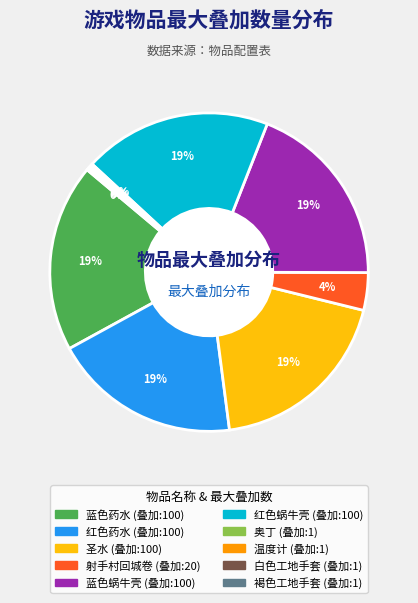

What is the ratio of the value at 红色药水 to the value at 圣水?

1.0